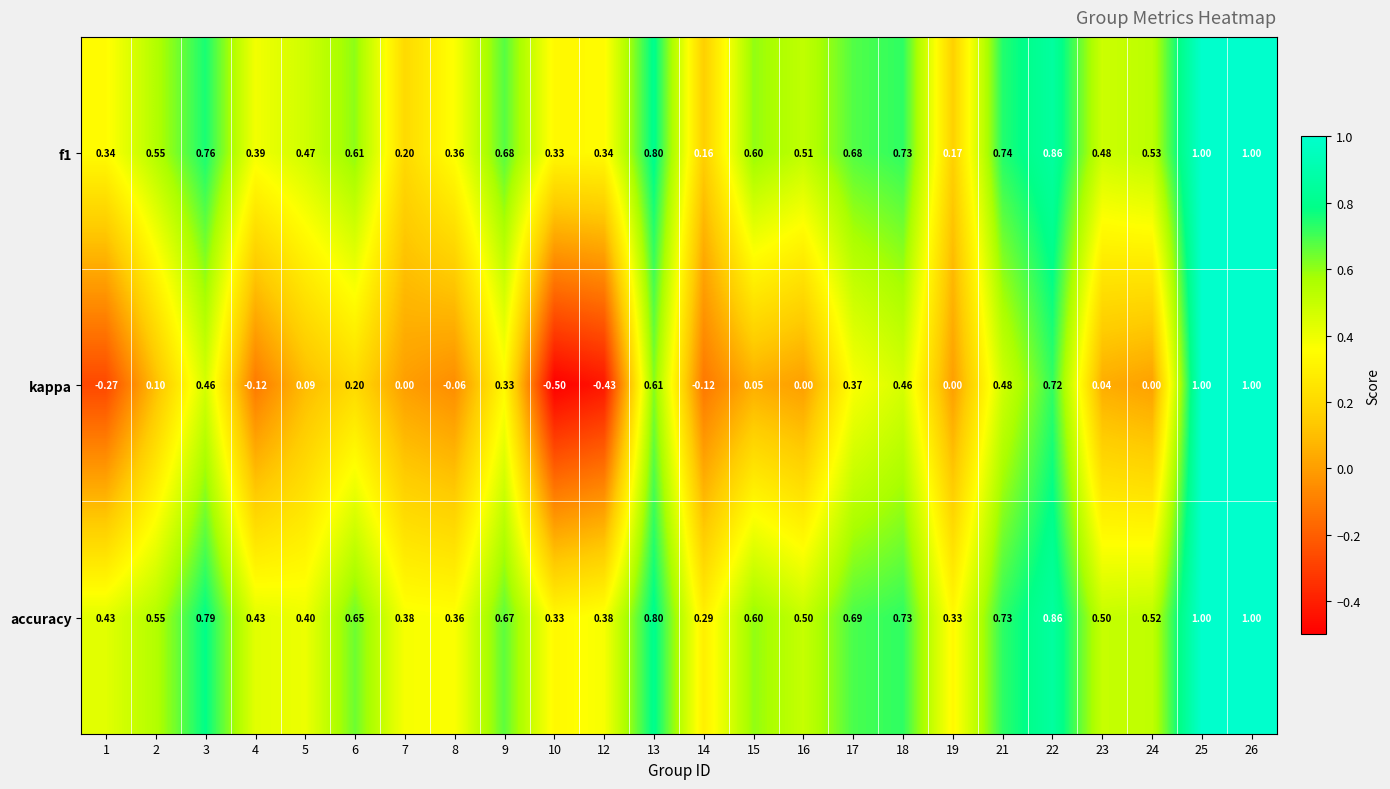

Between 4 and 6, which series saw the biggest shift?

kappa